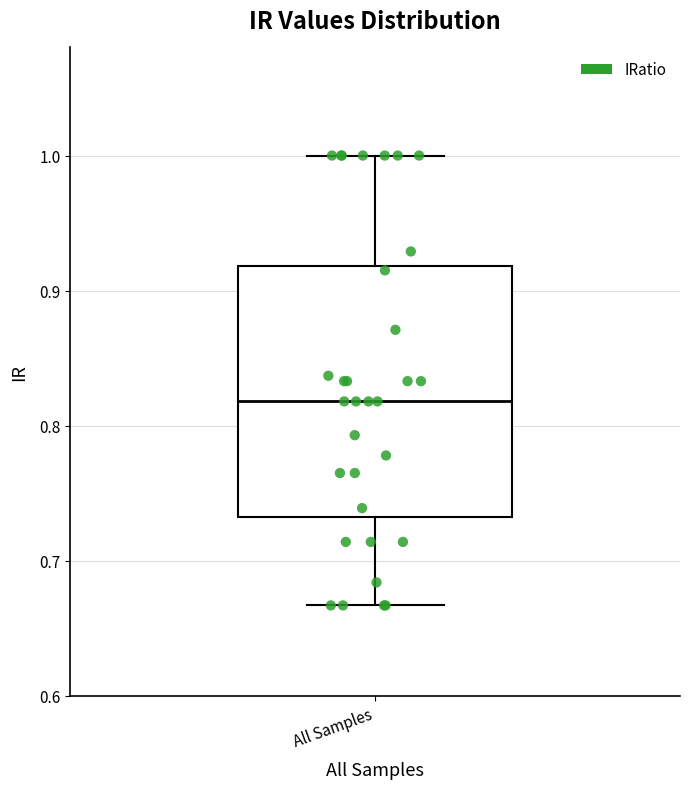

Transcribe this box plot: give where the median line is, the range the box spans, and where the two whiskers end, as read against the y-axis. The values are not printed on the chart, so give them approximately, as read against the axis.

median 0.82, box 0.73 to 0.92, whiskers 0.67 to 1.00